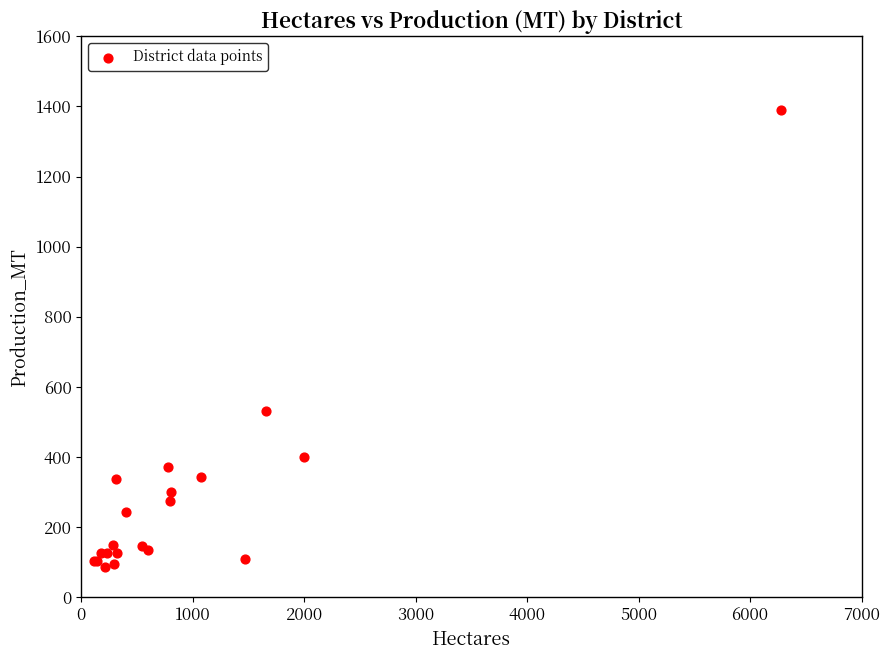

What Y value in the scatter plot is closest to 738?

531